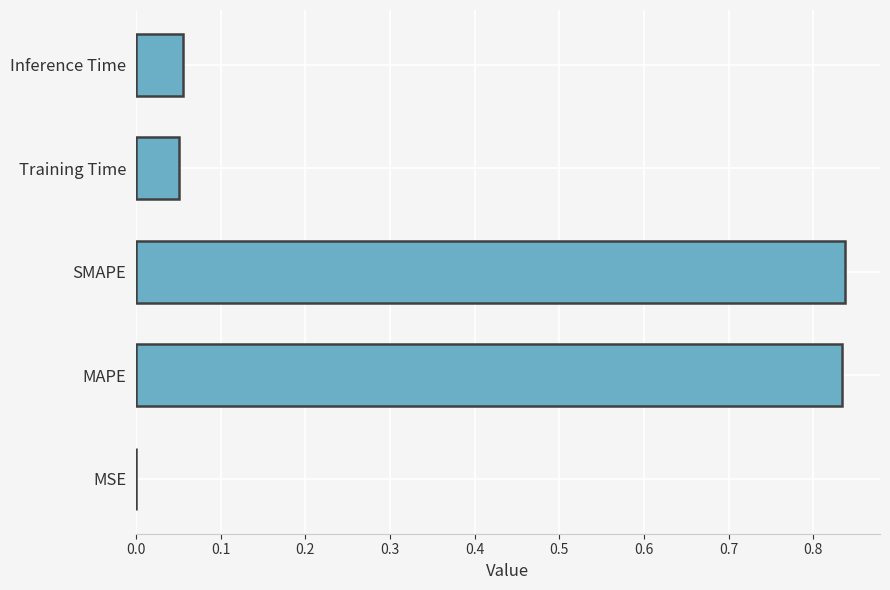

Which has a higher value, MSE or MAPE?

MAPE